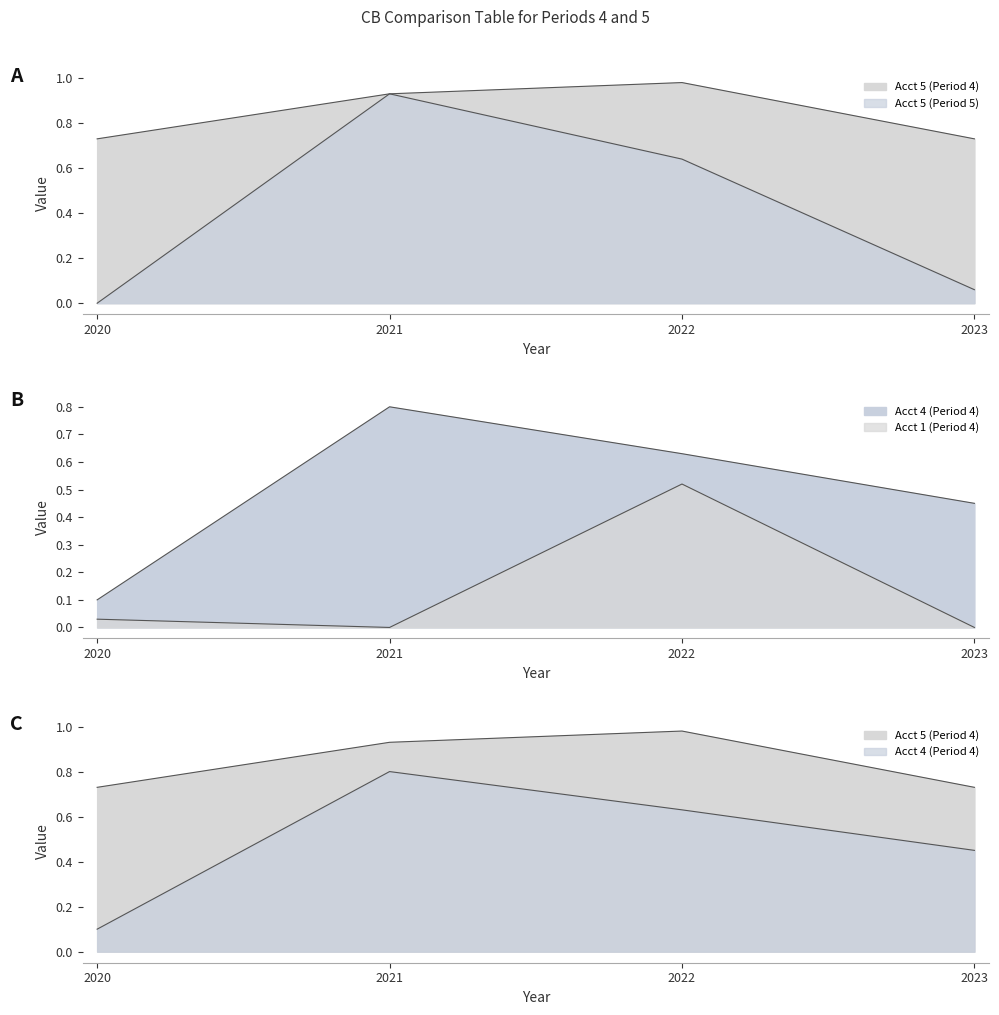

Reading left to right, extract all data points from this chart.

Acct 5 (Period 4): 2020=0.7	2021=0.9	2022=1.0	2023=0.7
Acct 5 (Period 5): 2020=0.0	2021=0.9	2022=0.6	2023=0.1
Acct 4 (Period 4): 2020=0.1	2021=0.8	2022=0.6	2023=0.5
Acct 1 (Period 4): 2020=0.0	2021=0.0	2022=0.5	2023=0.0